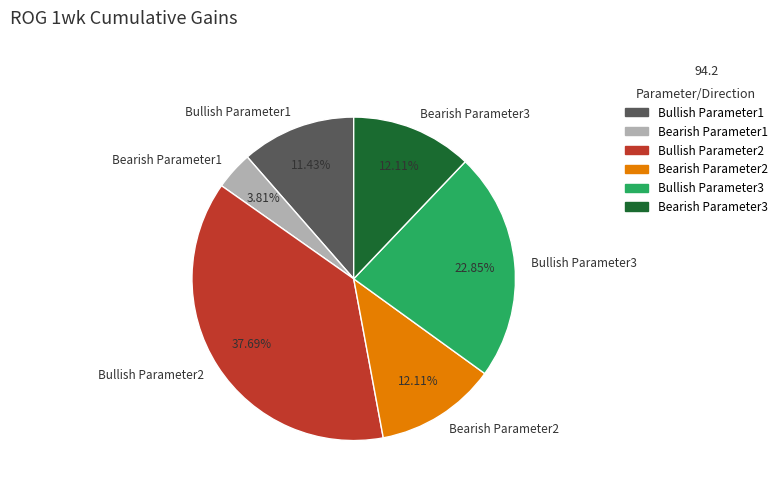

Between Bearish Parameter1 and Bullish Parameter2, which is larger?

Bullish Parameter2